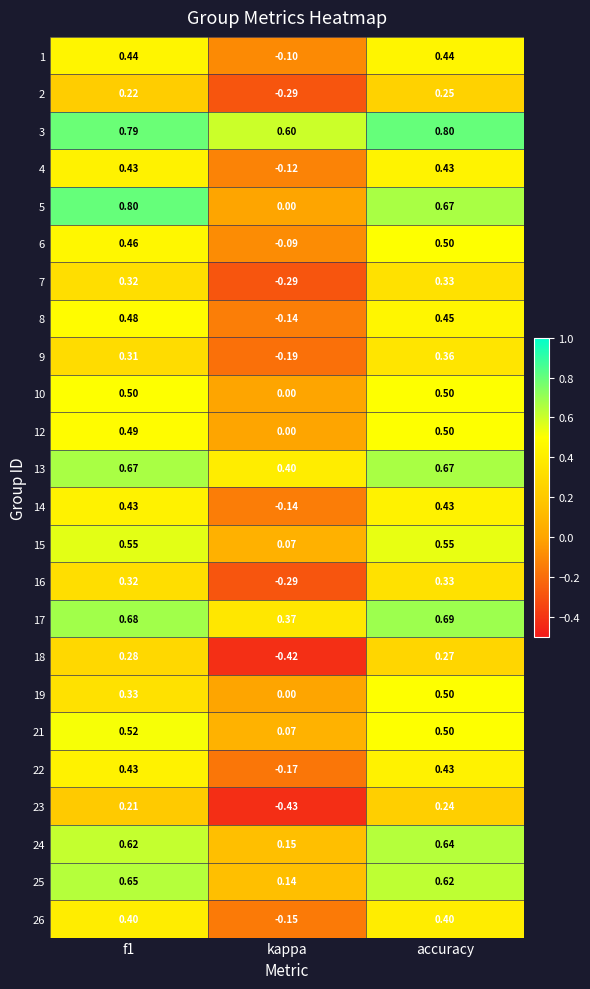

At how many categories does at least one series exceed 0?

3